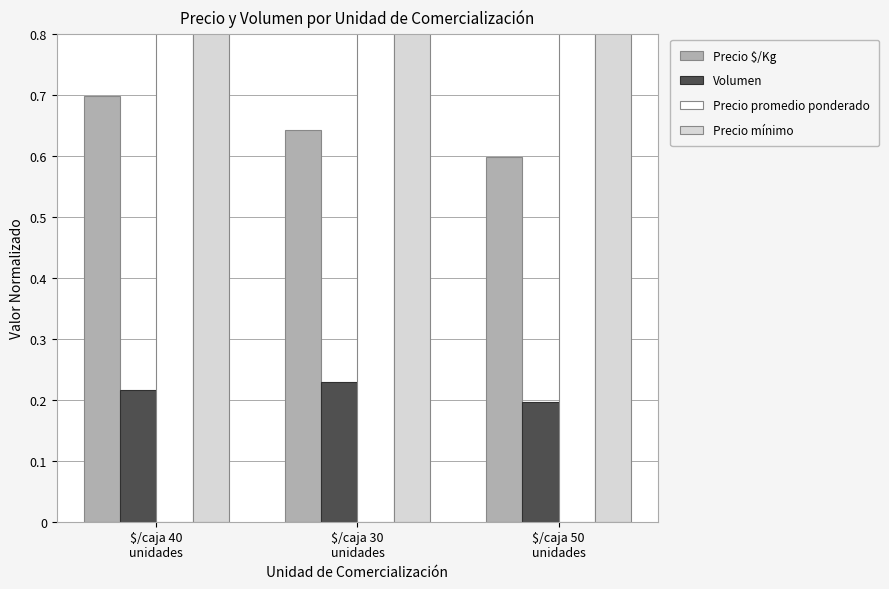

Between $/caja 30
unidades and $/caja 50
unidades, which is larger?

$/caja 30
unidades